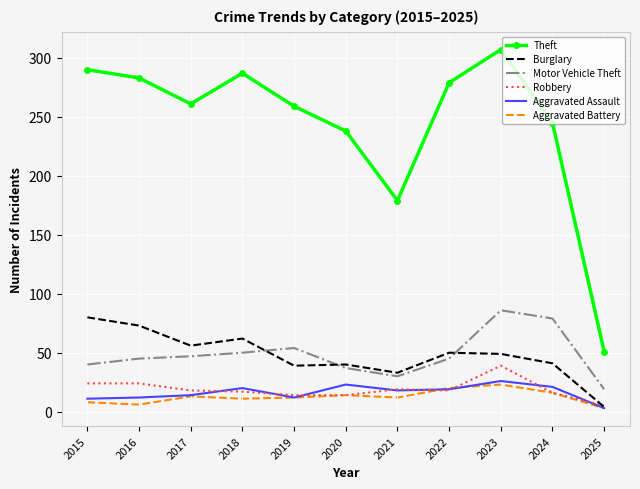

What is the minimum value shown in the chart?

3